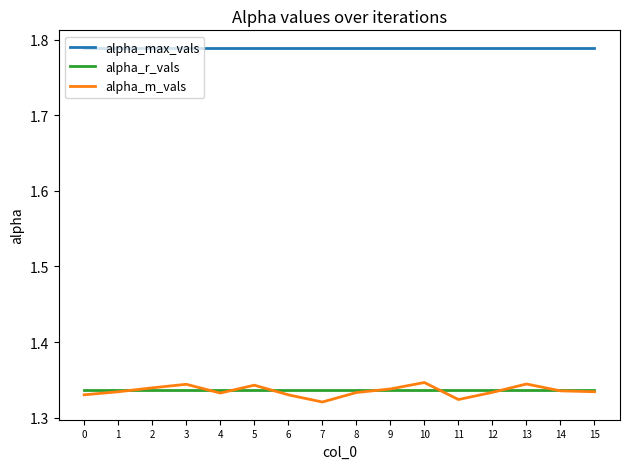

True or false: alpha_max_vals and alpha_m_vals intersect in this chart.

False